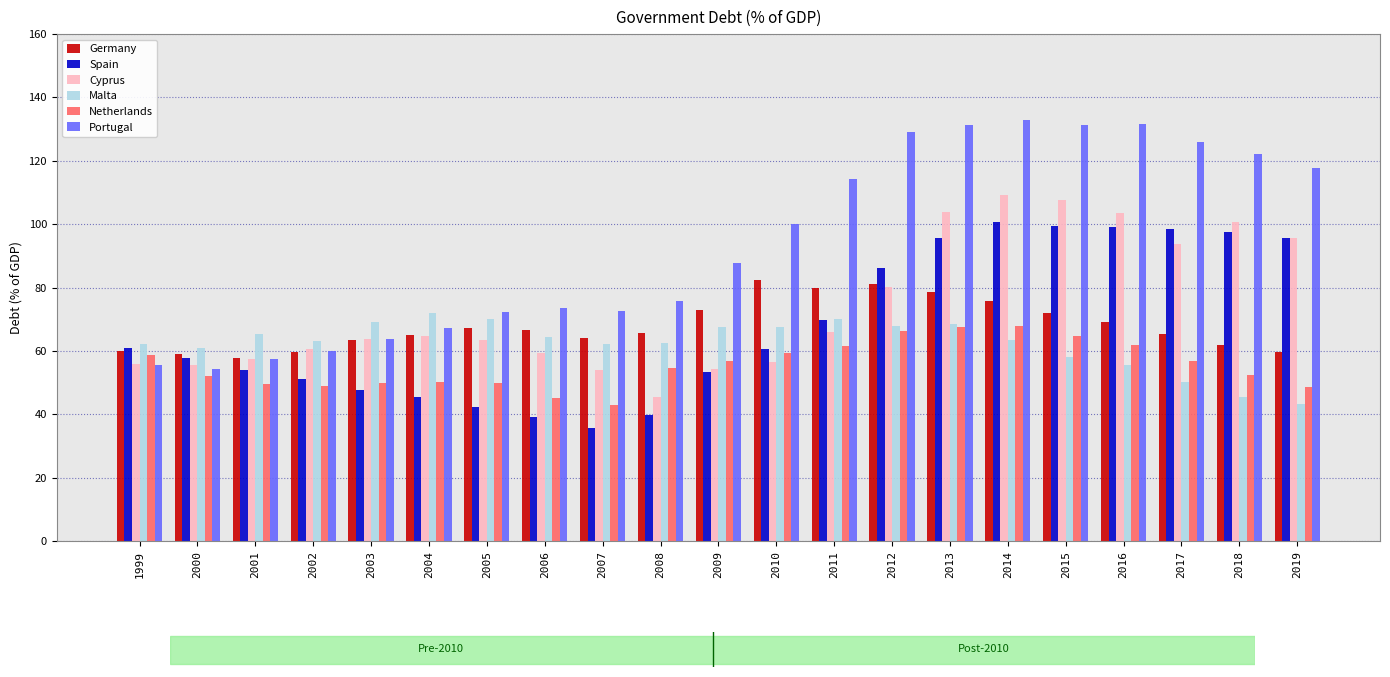

Which label corresponds to the smallest value in the chart?

2007